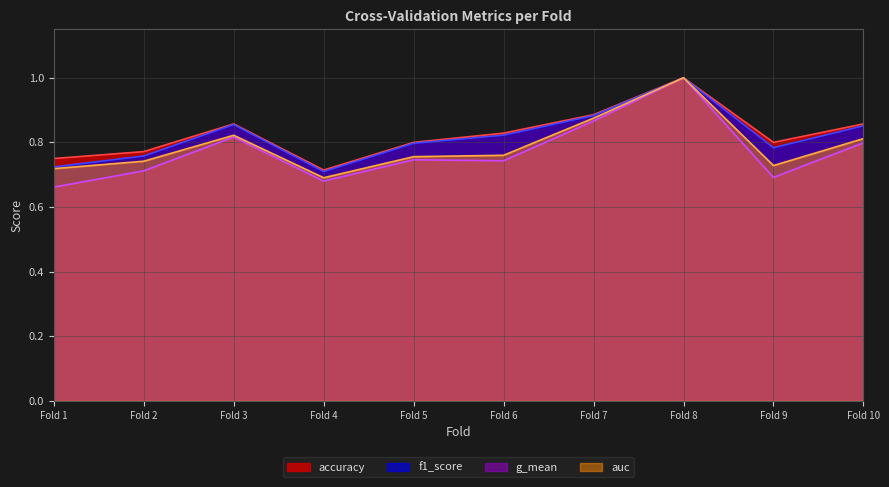

At which label does accuracy reach its minimum?

Fold 4